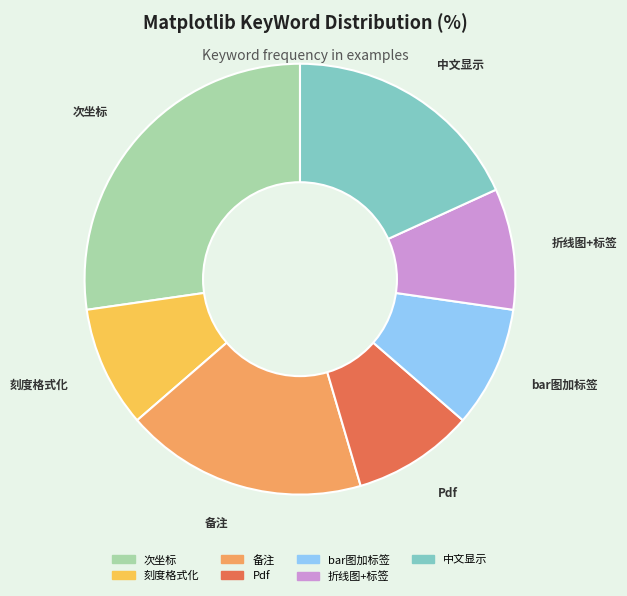

Combined, do Pdf and 刻度格式化 account for over 50%?

No